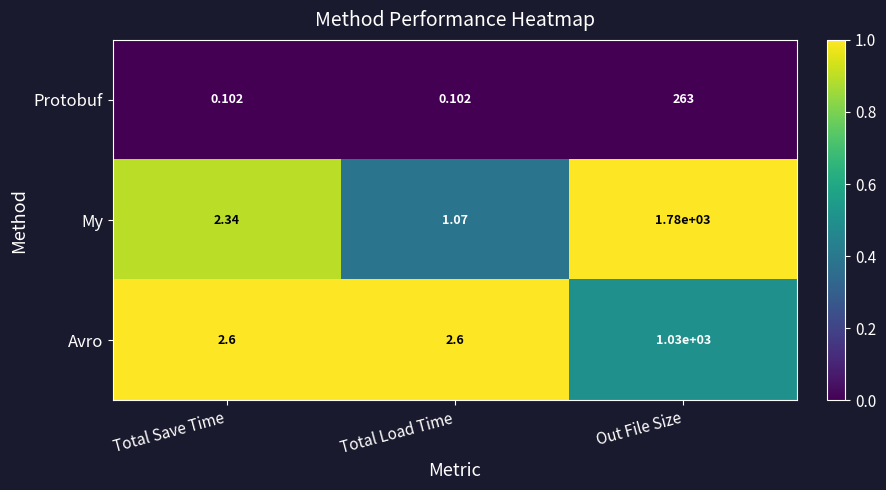

List the series in order of their peak value, lowest first.

Protobuf, Avro, My